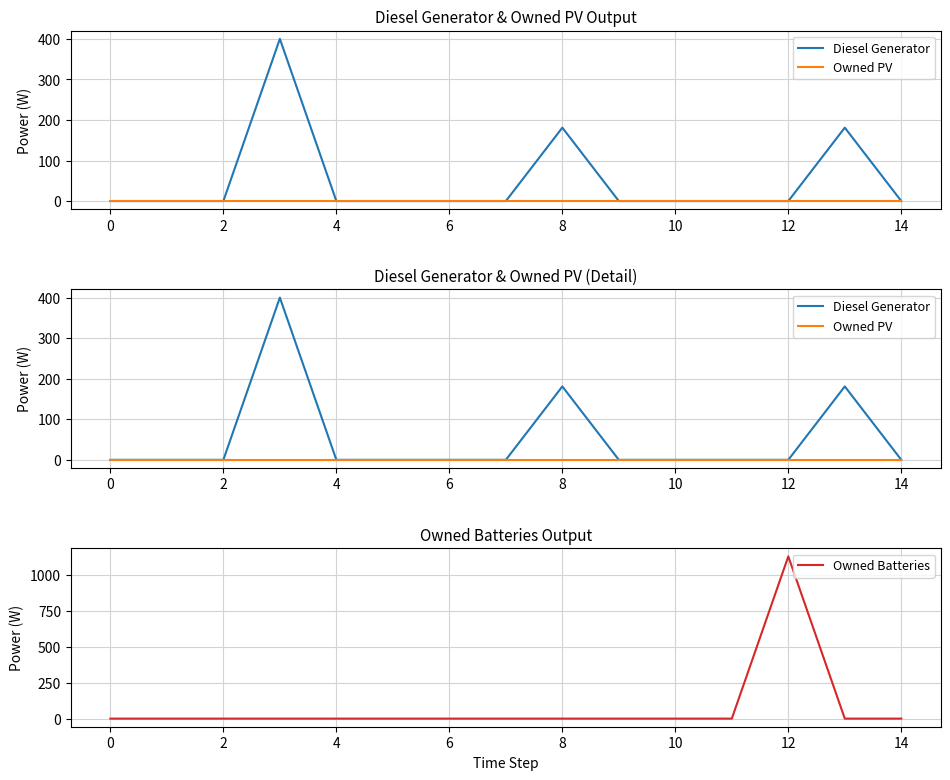

What is the highest value of the Owned Batteries series?

1129